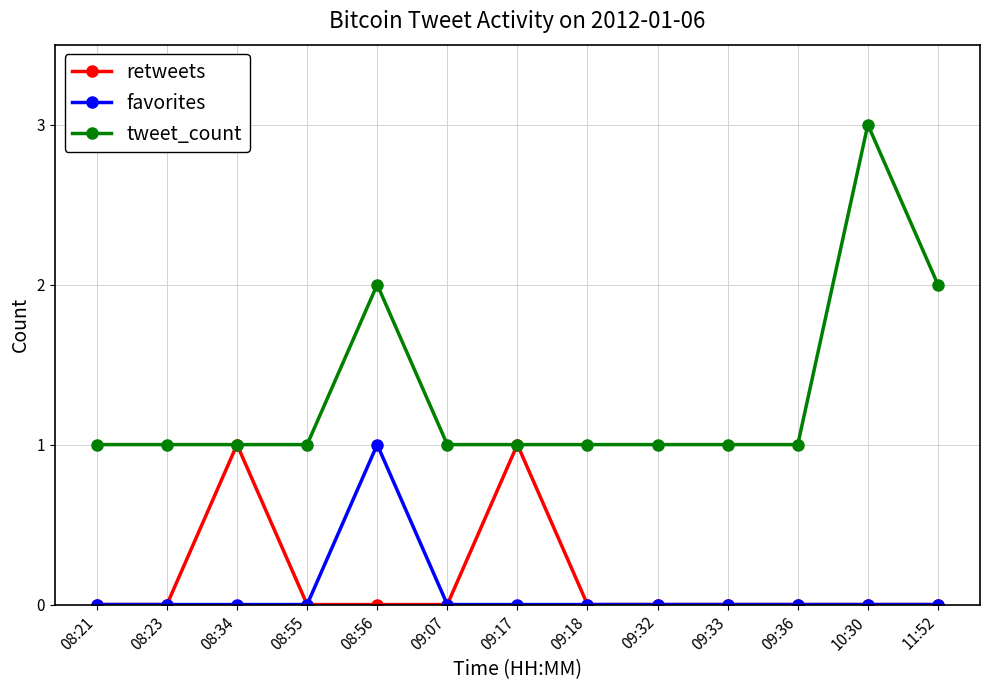

Which series has the largest total across all categories?

tweet_count